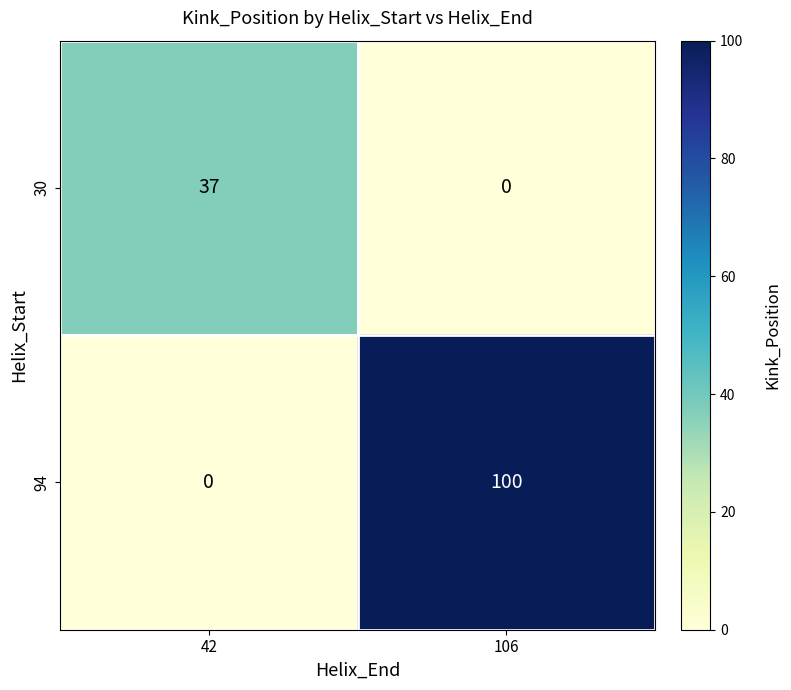

Is it true that 94 equals 0 at 42?

True